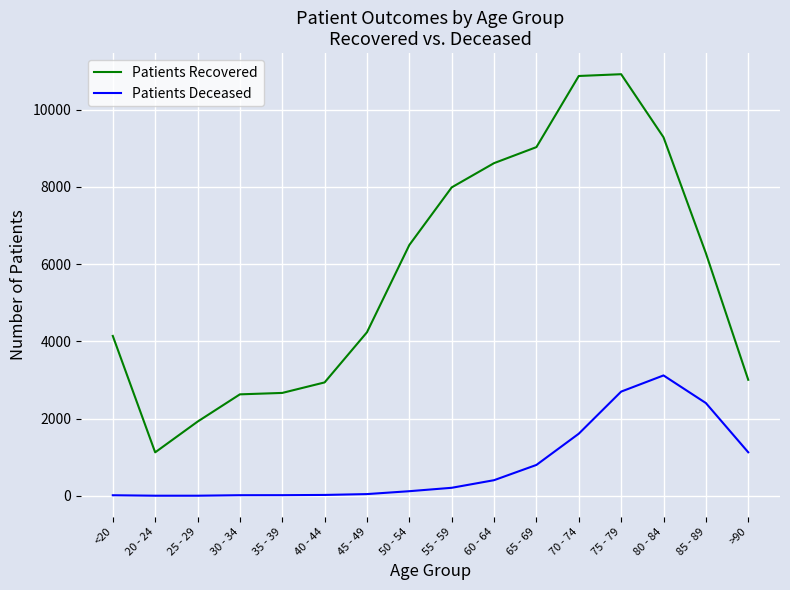

True or false: Patients Deceased and Patients Recovered cross at least once.

False